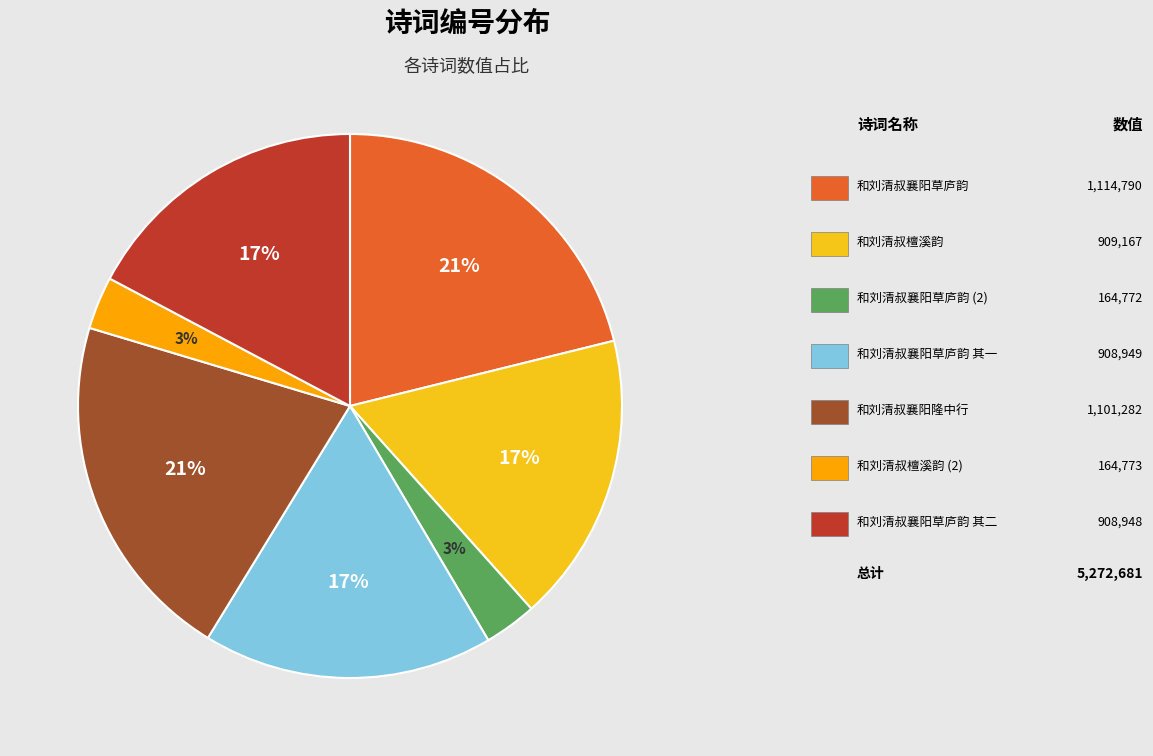

Does any single category account for the majority?

No